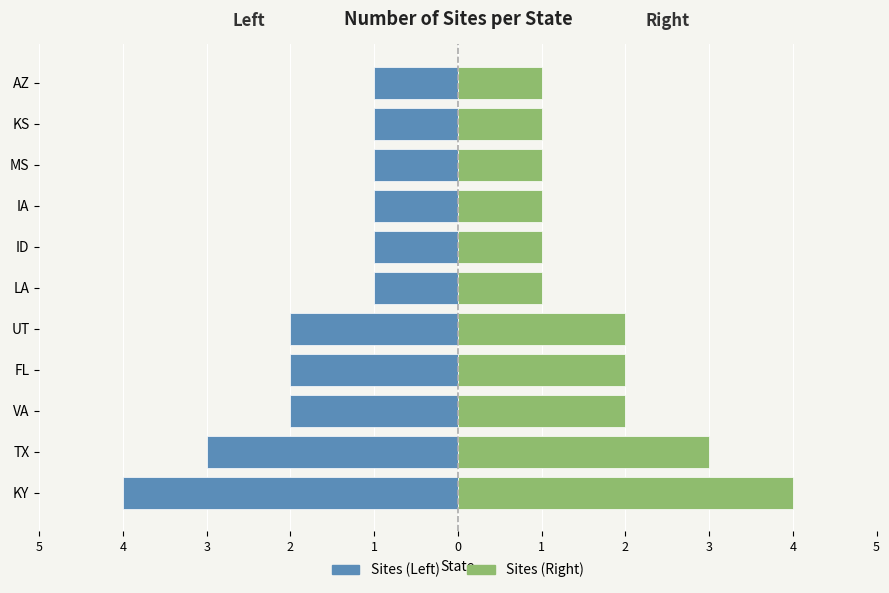

What is the maximum value shown in the chart?

4